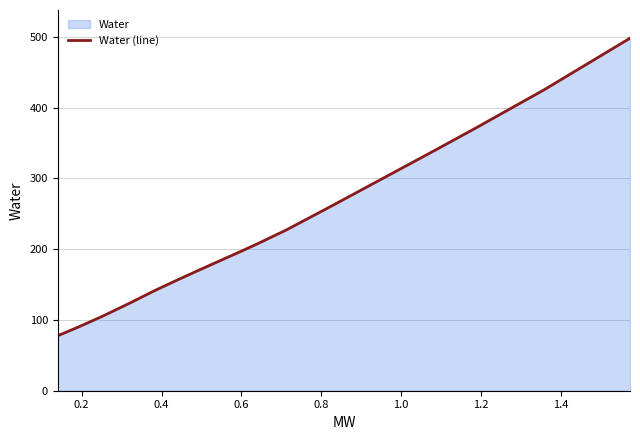

What is the difference between the second highest and second lowest values?

335.1